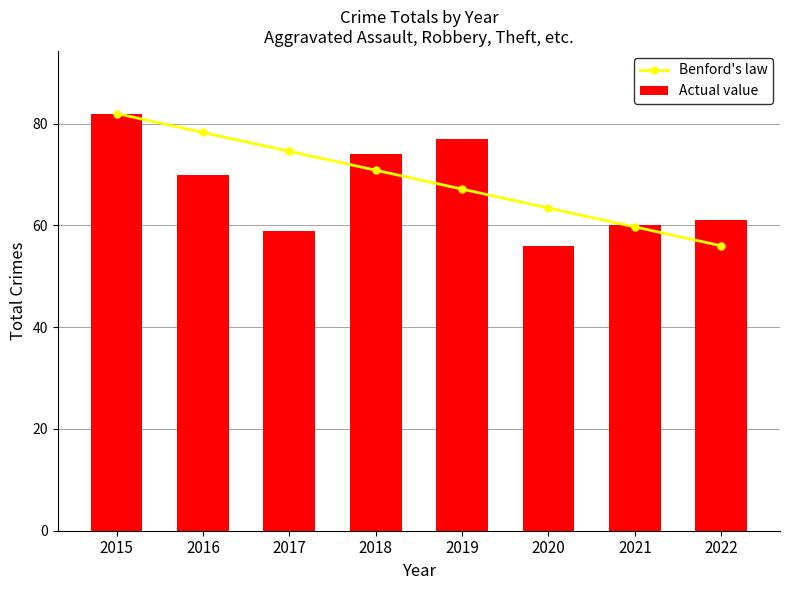

At which category does the chart reach its peak across all series?

2015